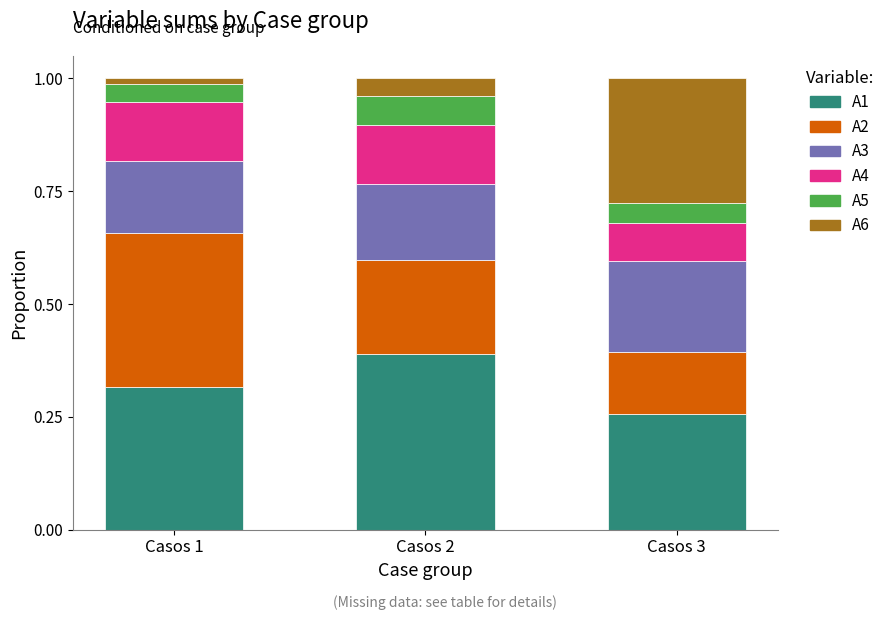

What is the total value across all series at Casos 2?

1.0